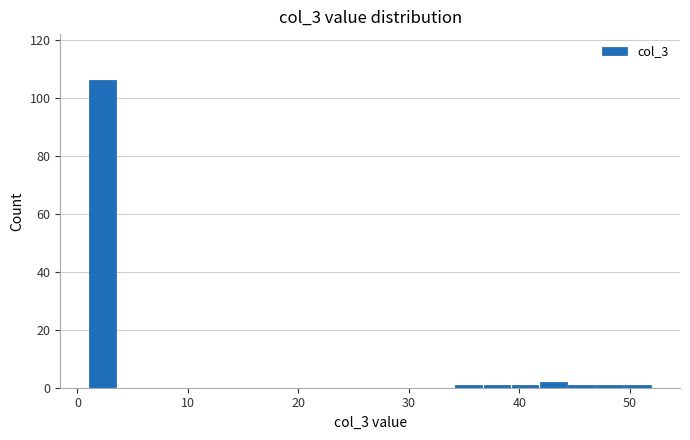

Read against the x-axis, roughly where is the centre of the tallest bar?

2